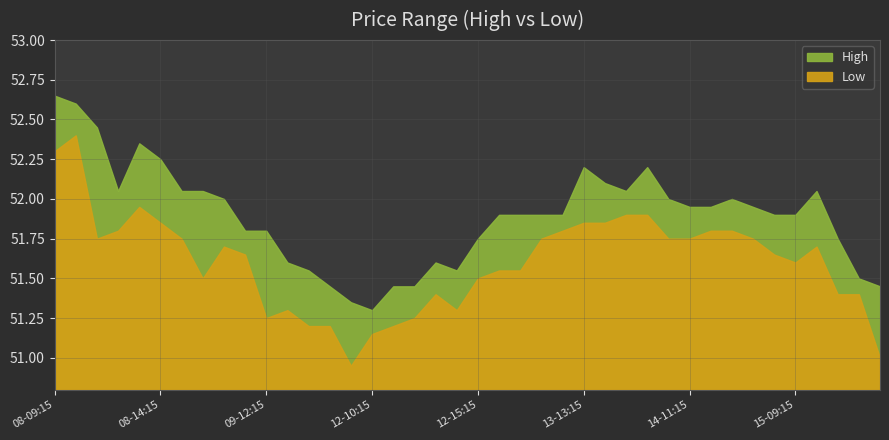

Which series has the widest spread of values?

Low